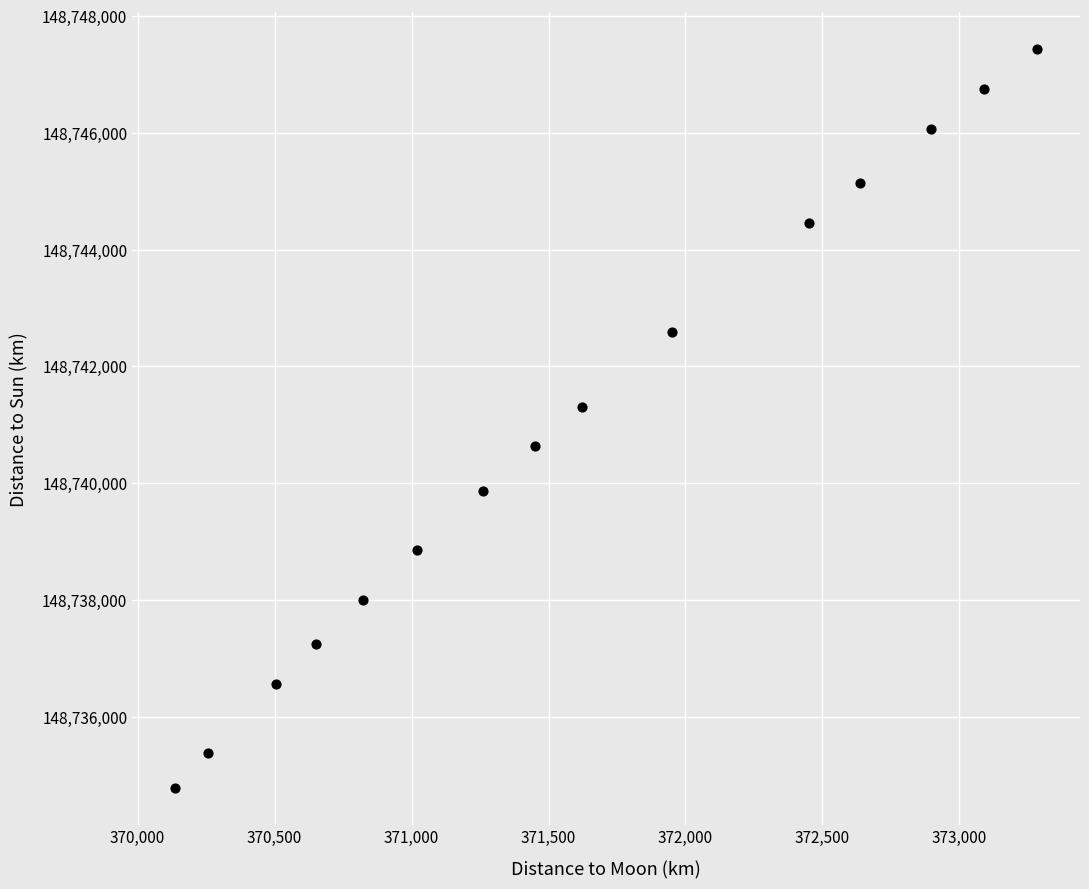

What Y value in the scatter plot is closest to 148741101?

148741310.6